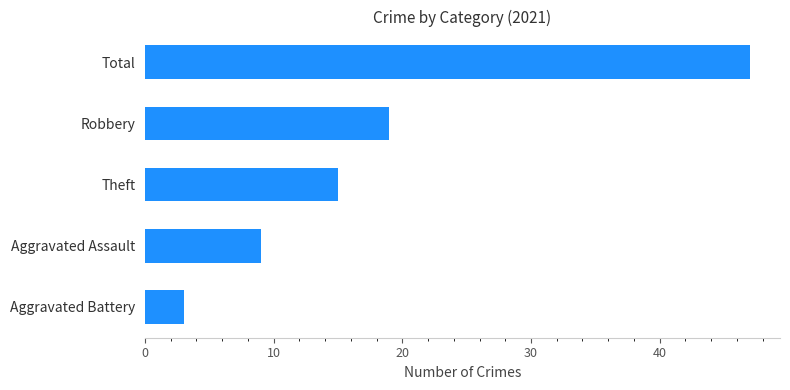

What is the sum of all values?

93